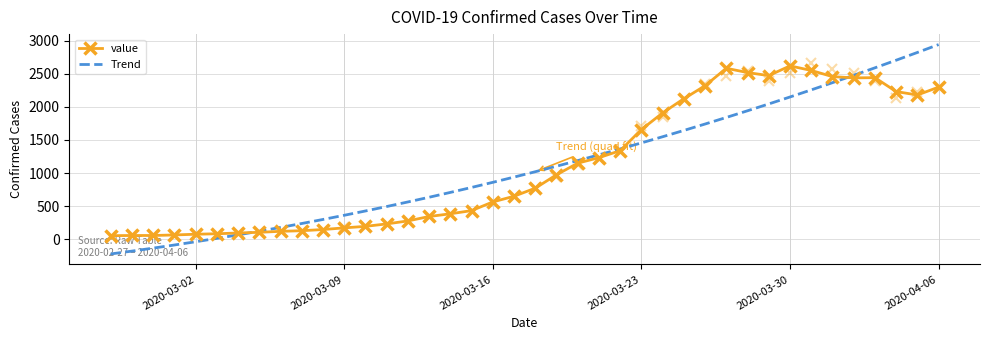

List the series in order of their peak value, highest first.

Trend, value